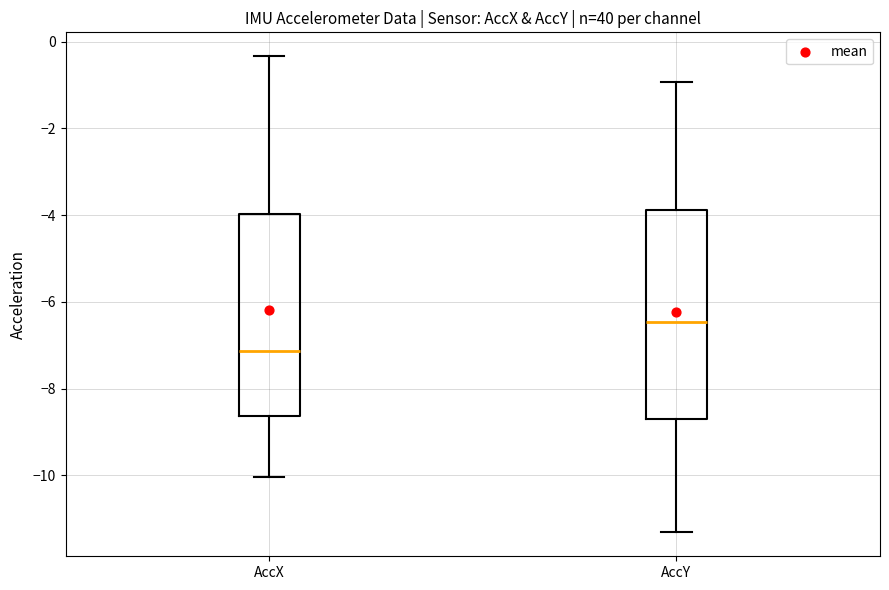

Which box has the lowest median line?

AccX